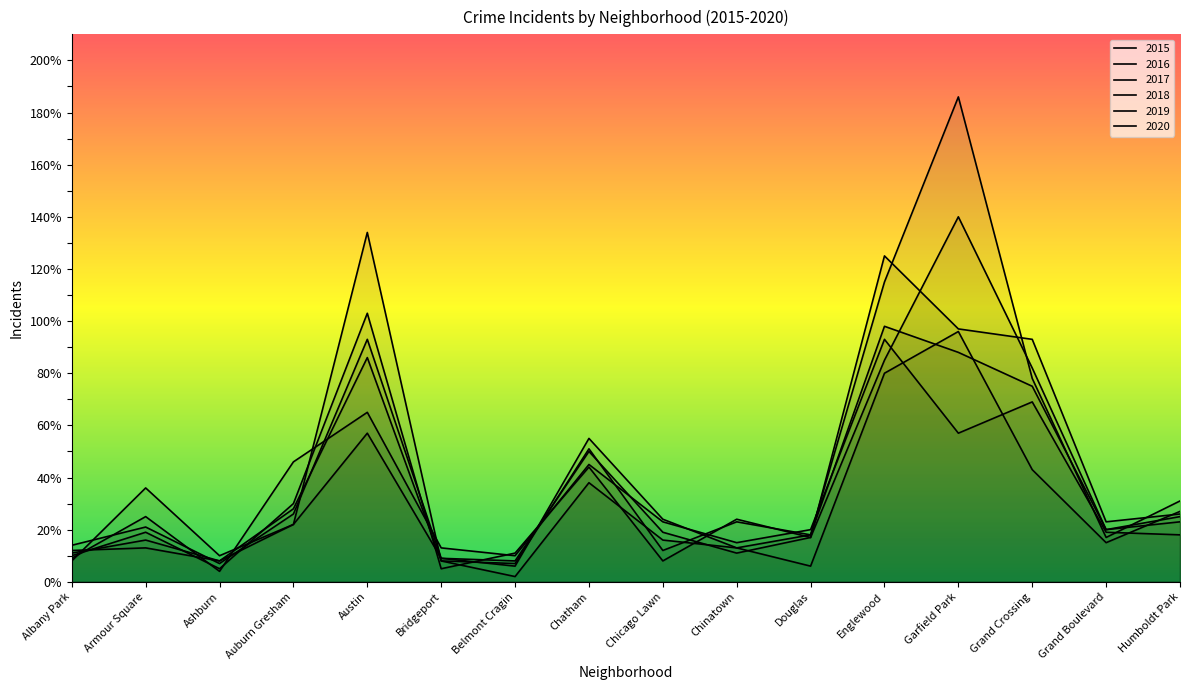

Between Armour Square and Douglas, which series saw the biggest shift?

2019